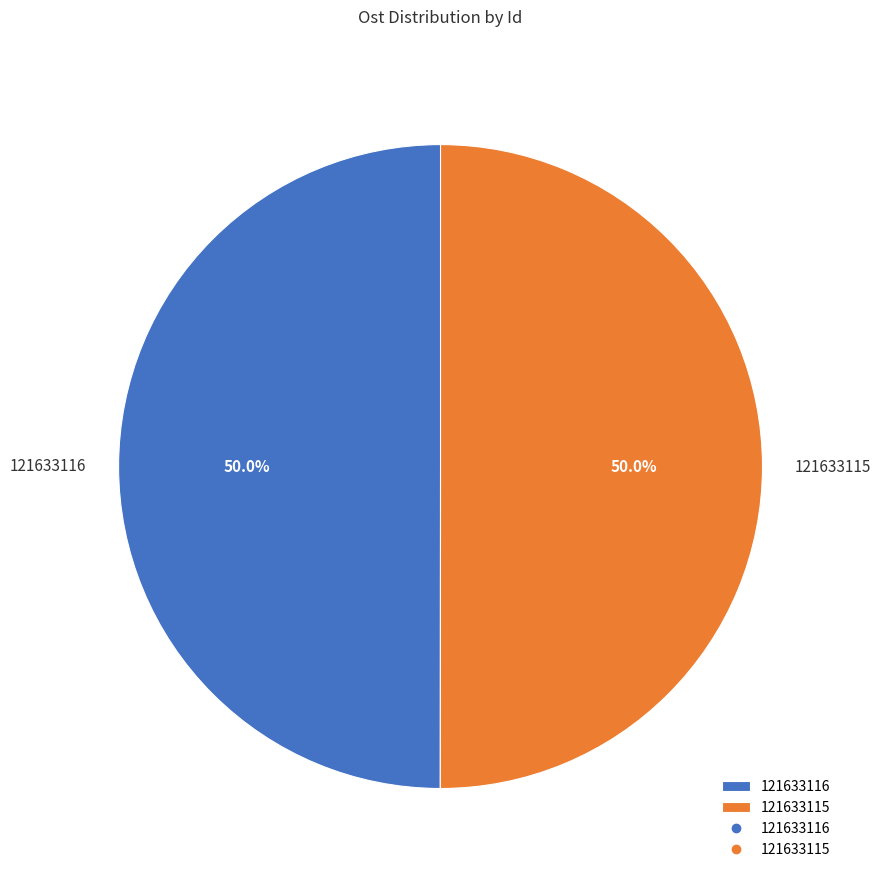

What percentage is the 121633116 slice, to the nearest percent?

50%